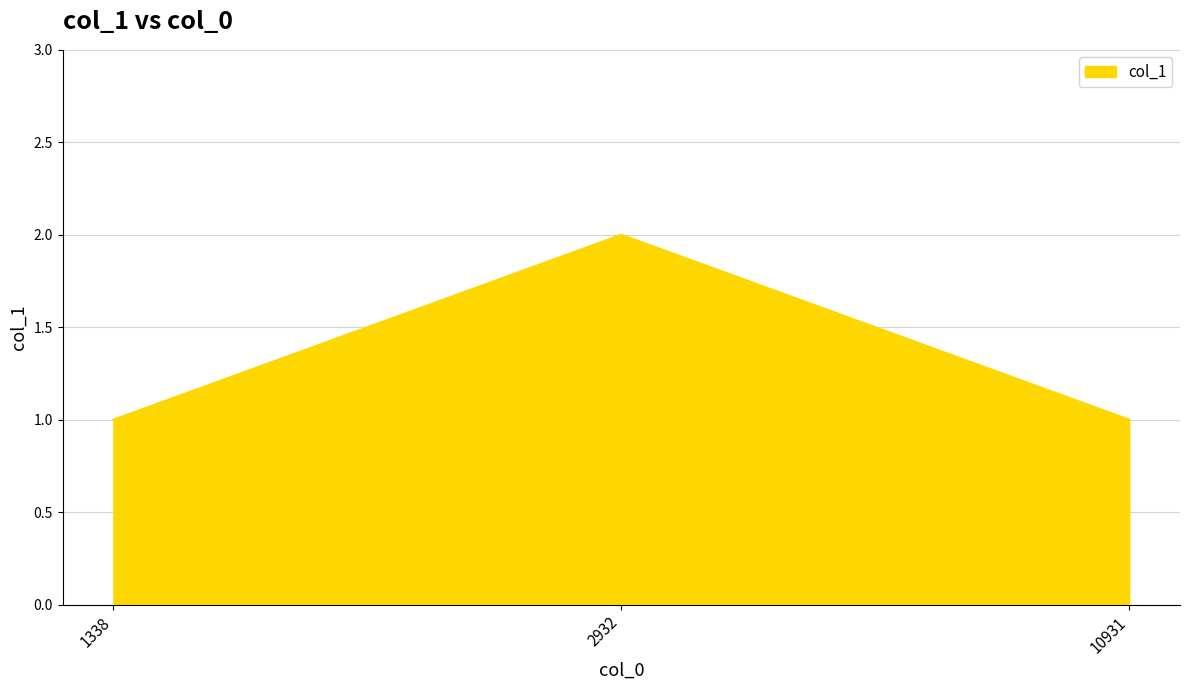

The chart shows a value of 0 at 1338. True or false?

False